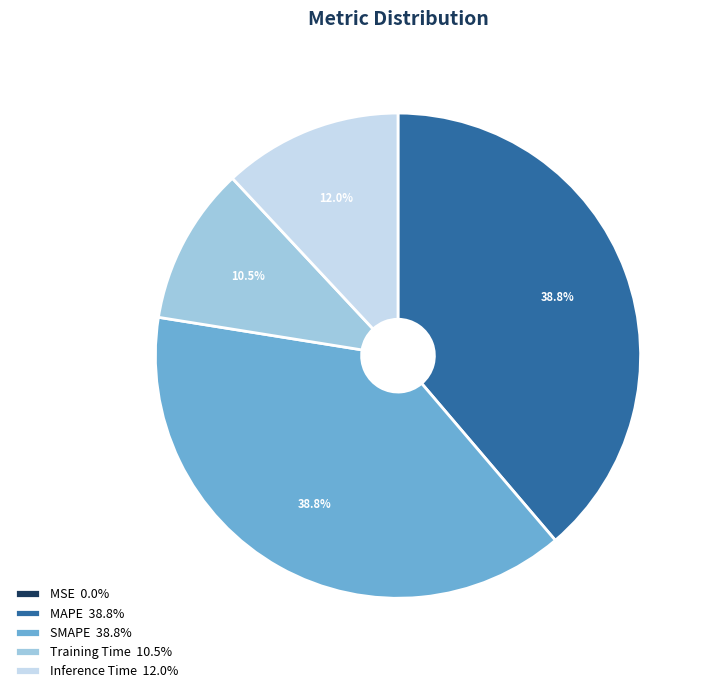

Which has a higher value, Training Time 10.5% or SMAPE 38.8%?

SMAPE 38.8%